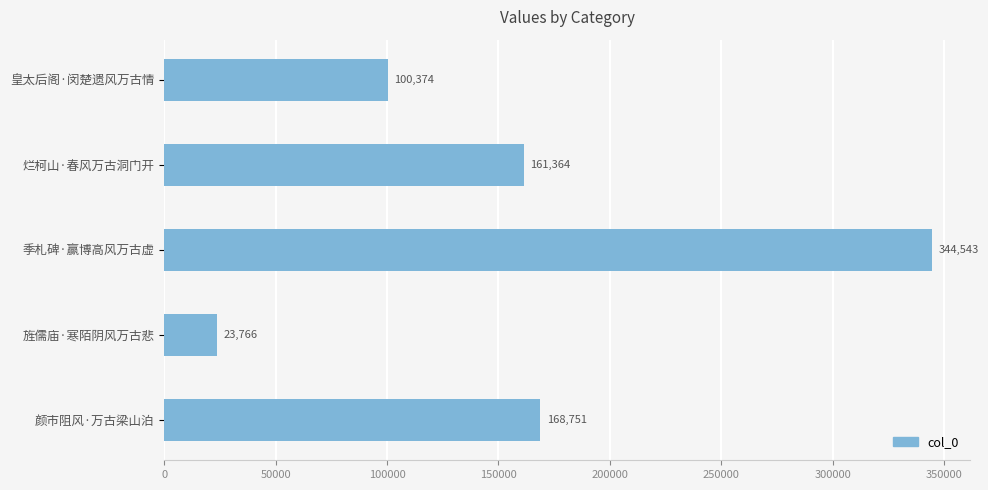

What value does the data have at 季札碑·赢博高风万古虚?

344543